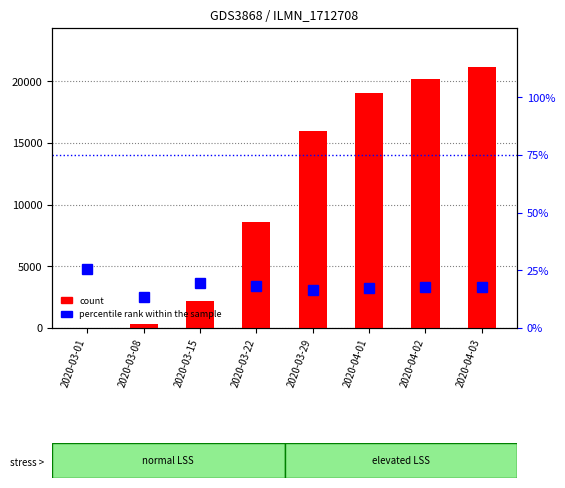

Which series has the largest total across all categories?

count